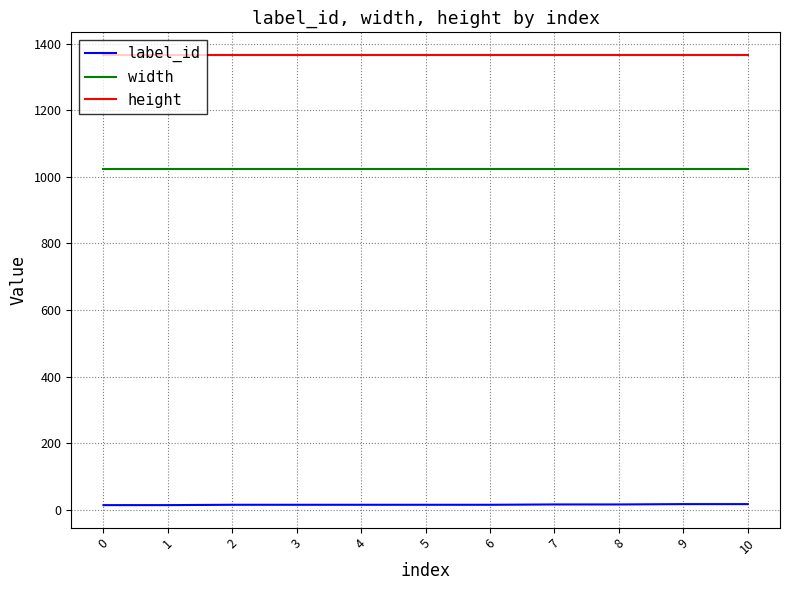

True or false: width and height cross at least once.

False